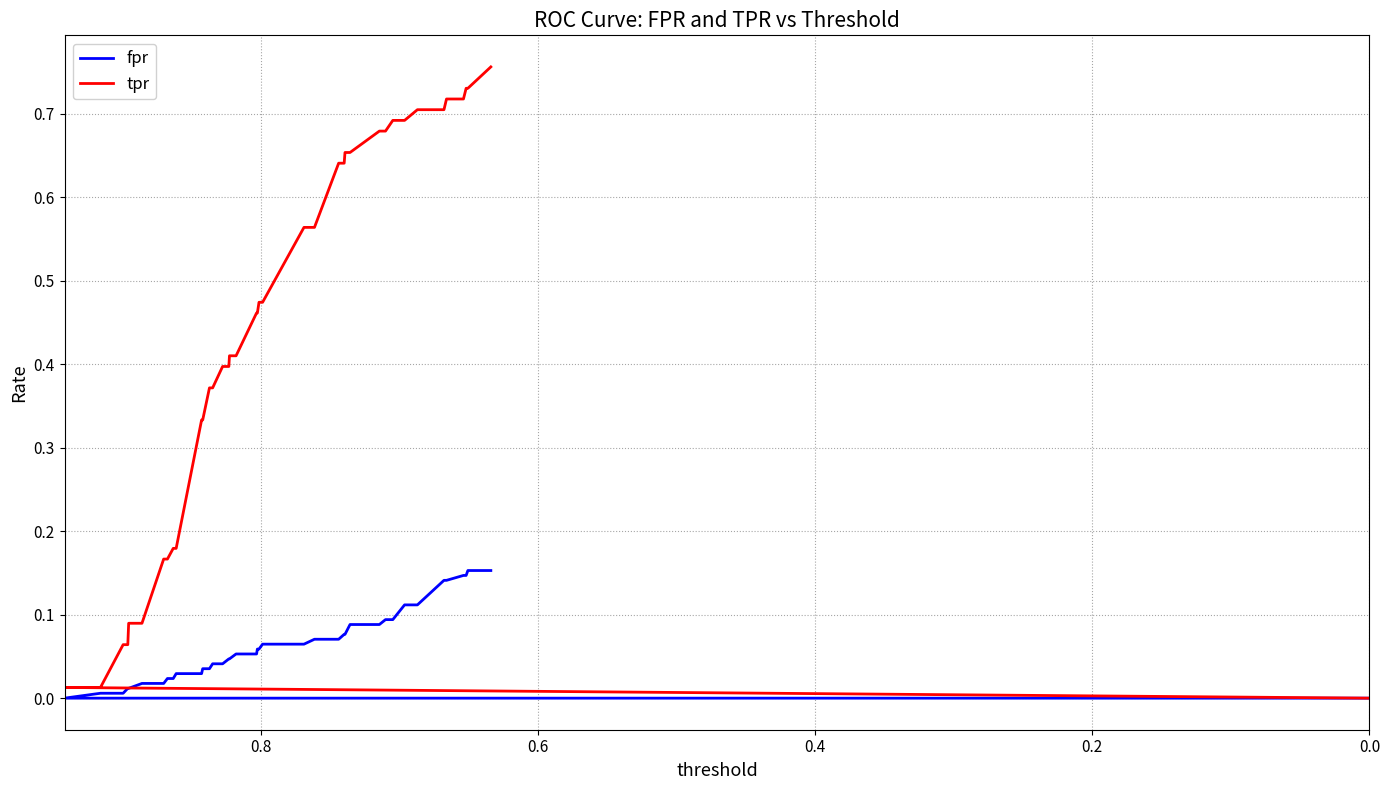

True or false: fpr has a value of 0.1 at 32.

False